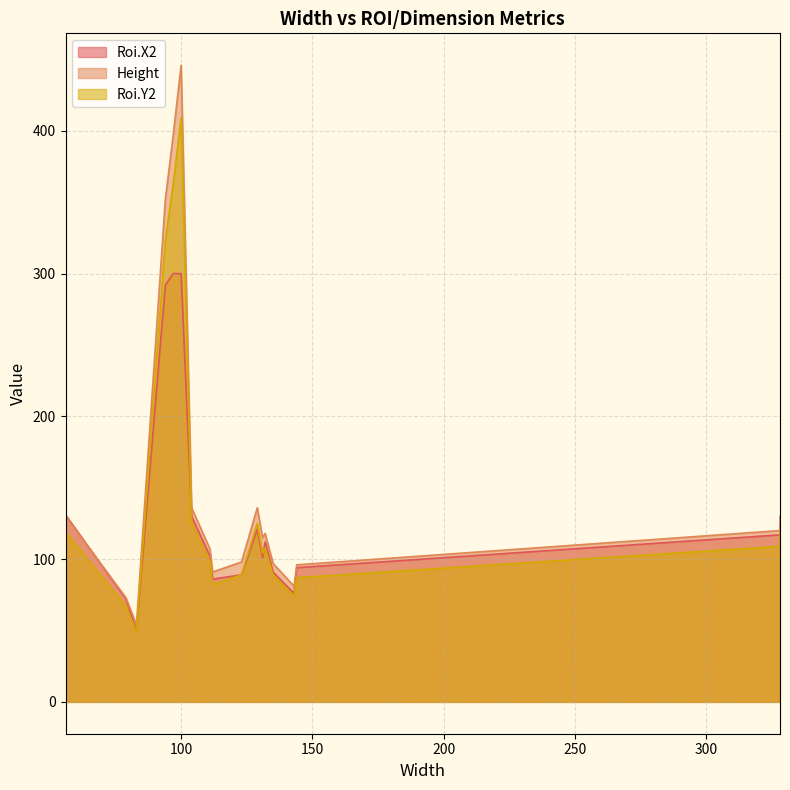

What is the minimum value for Roi.Y2?

49